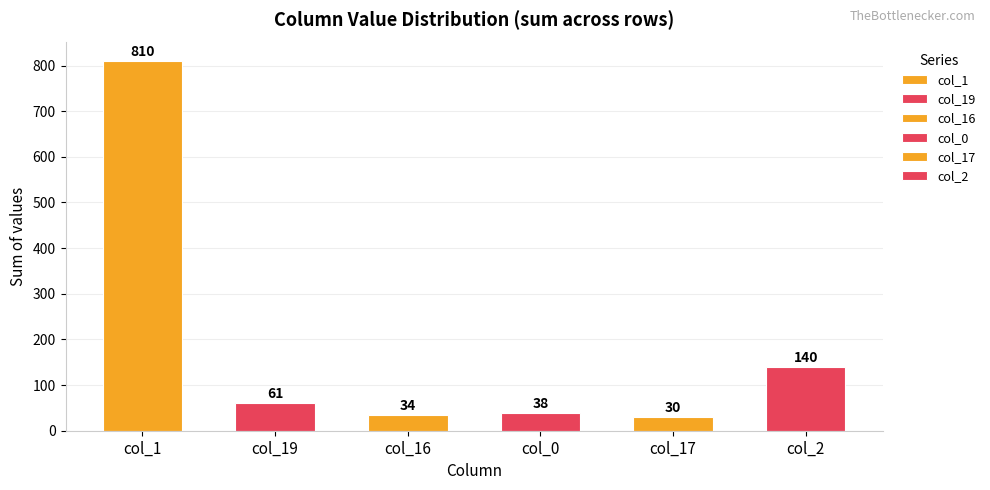

Which series has the largest total across all categories?

col_1